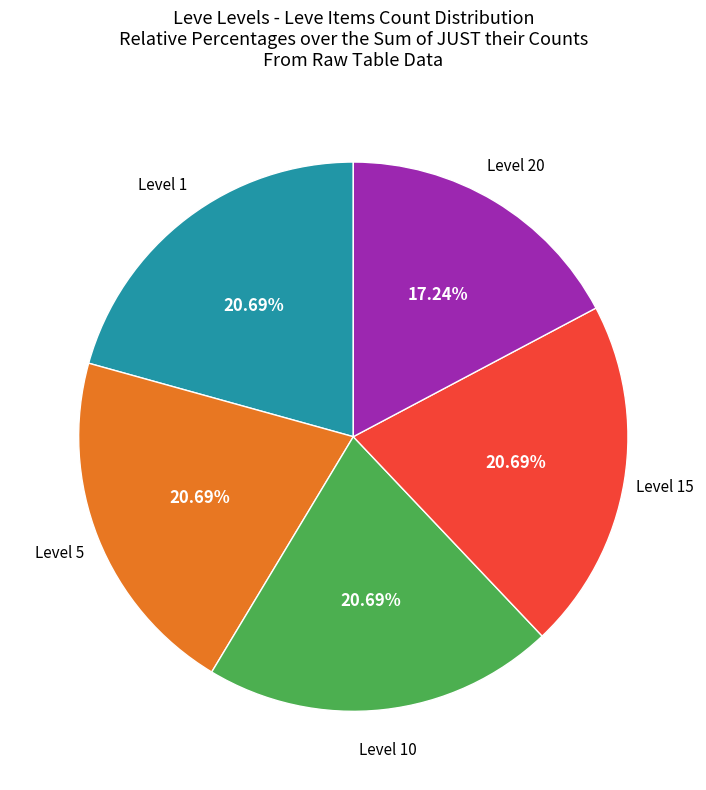

Is there any slice that represents more than half of the pie?

No